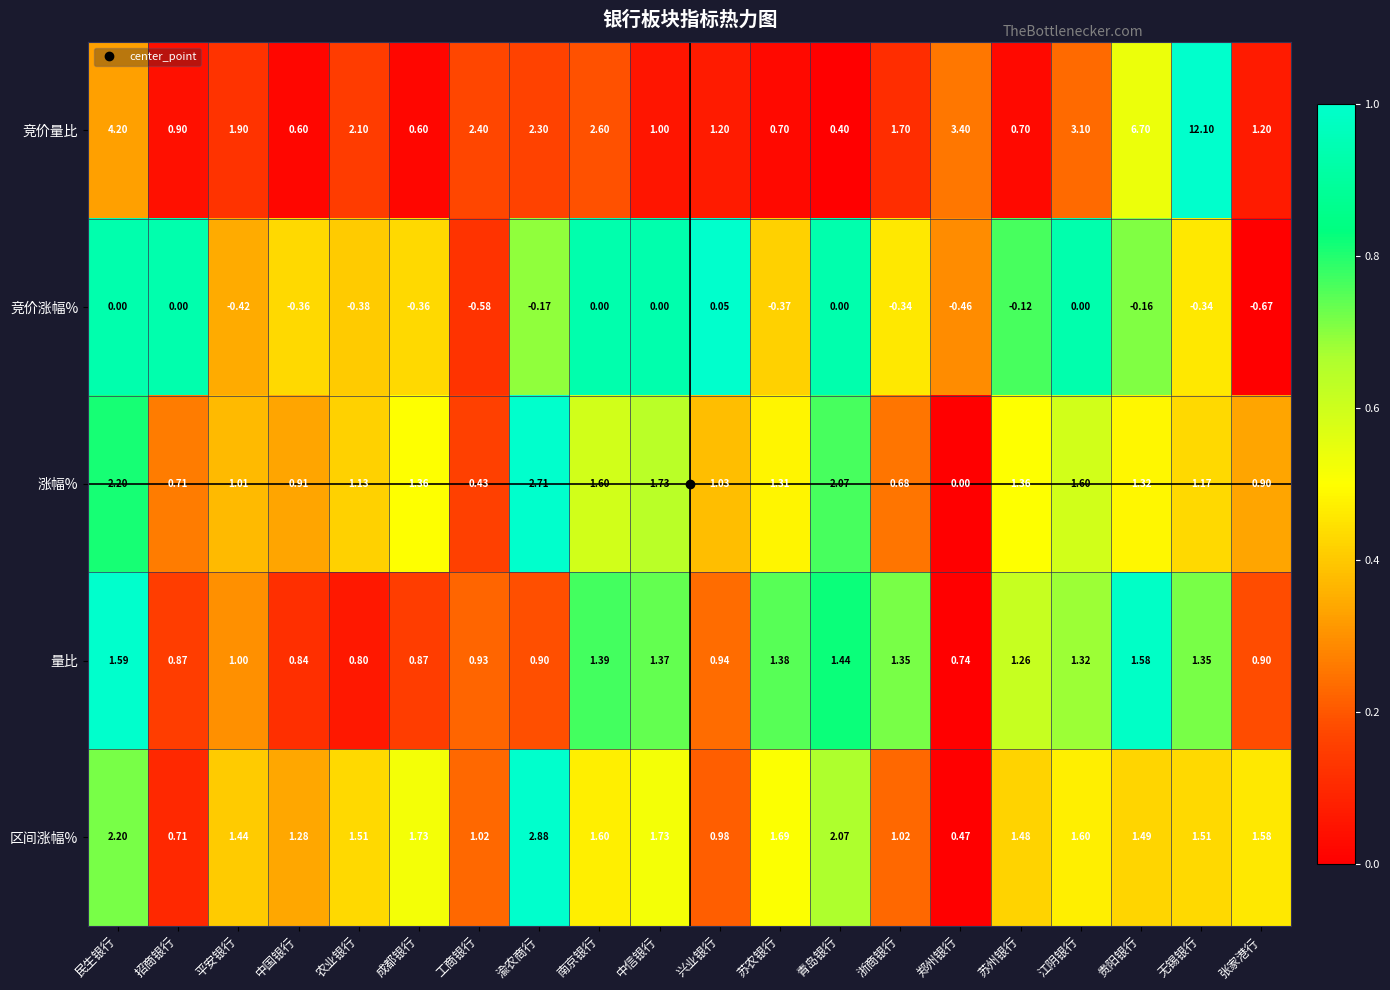

At which category does the chart reach its minimum across all series?

张家港行